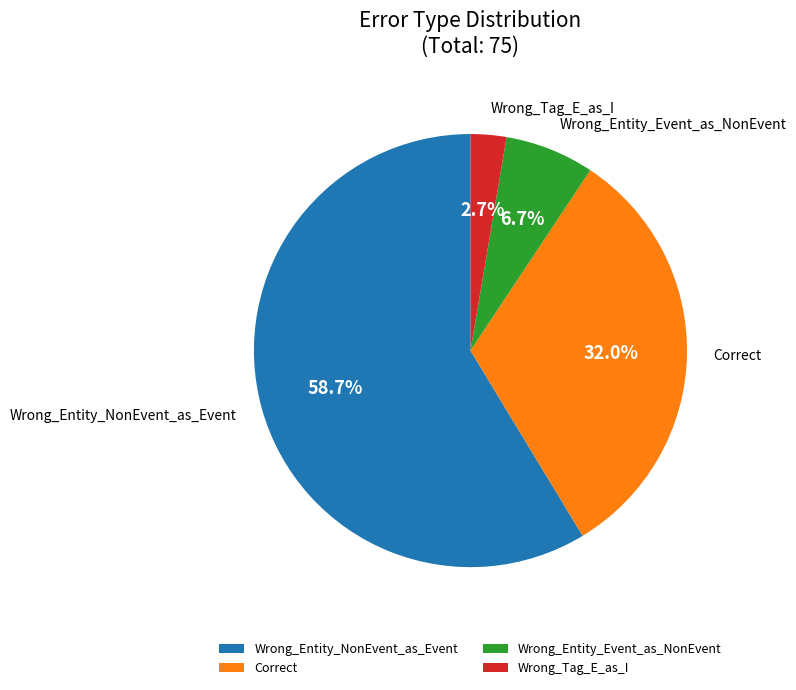

To the nearest percent, what is the average slice percentage?

25%